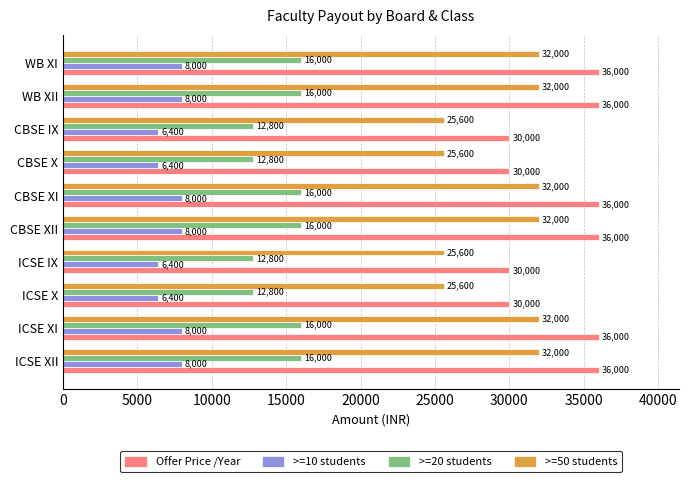

What is the difference between the highest and lowest values at WB XI?

28000